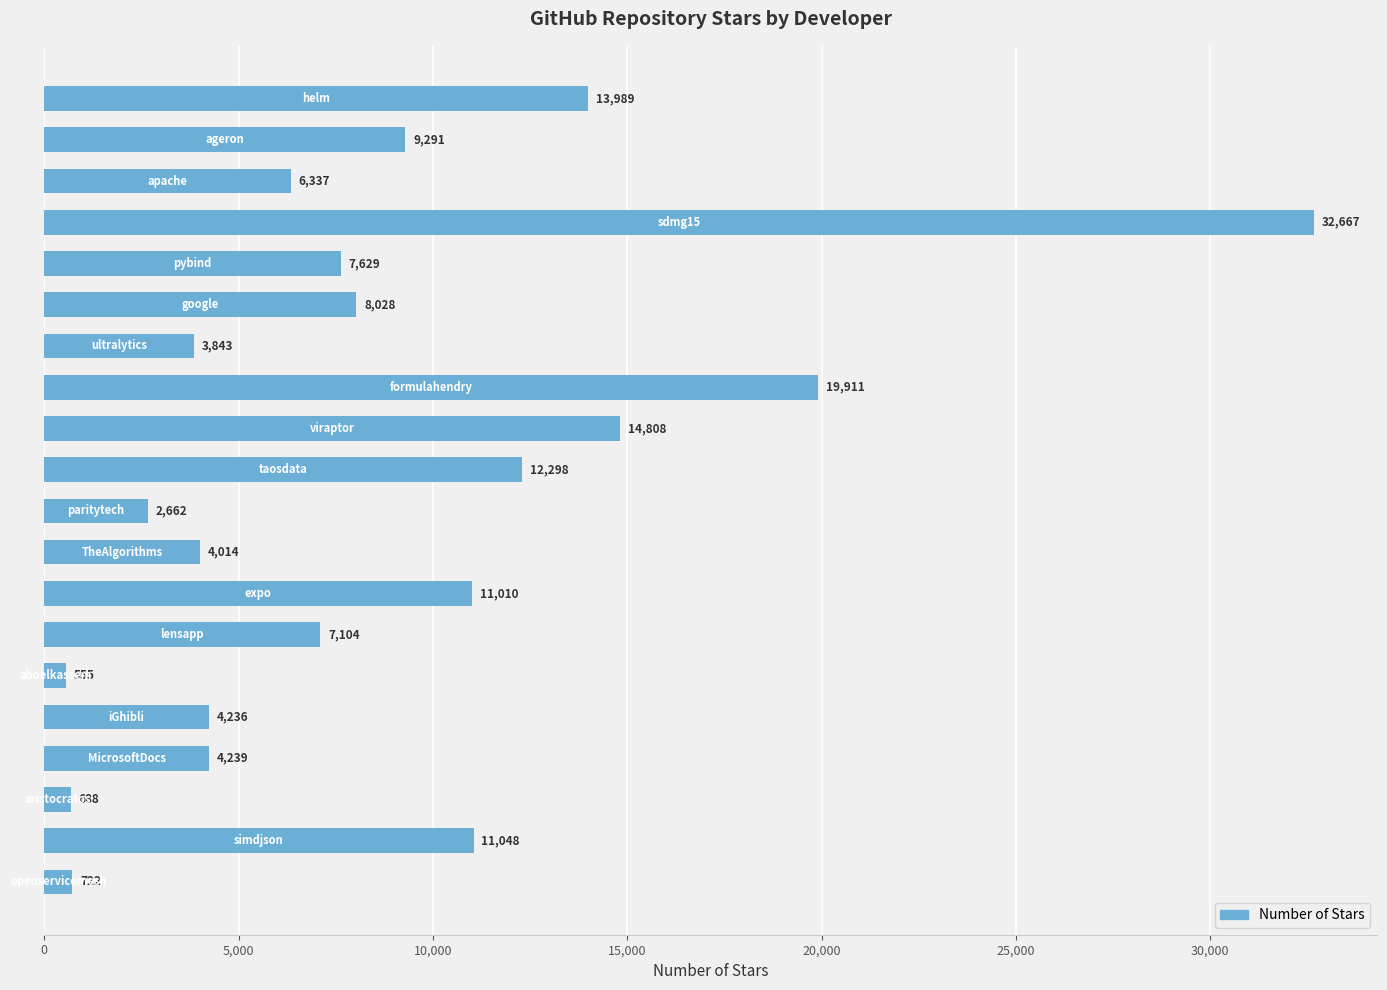

Reading bottom to top, list all the values displayed in this chart.

722	11048	688	4239	4236	555	7104	11010	4014	2662	12298	14808	19911	3843	8028	7629	32667	6337	9291	13989